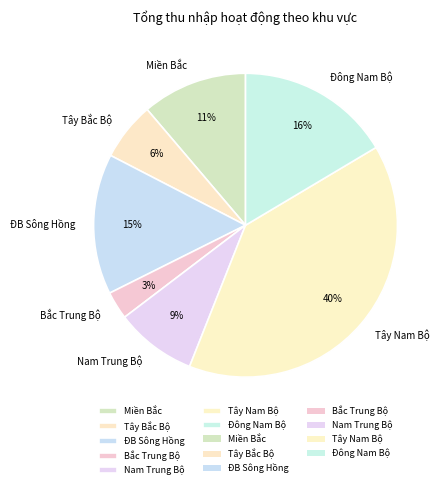

Rank the categories by value from highest to lowest.

Tây Nam Bộ, Đông Nam Bộ, ĐB Sông Hồng, Miền Bắc, Nam Trung Bộ, Tây Bắc Bộ, Bắc Trung Bộ